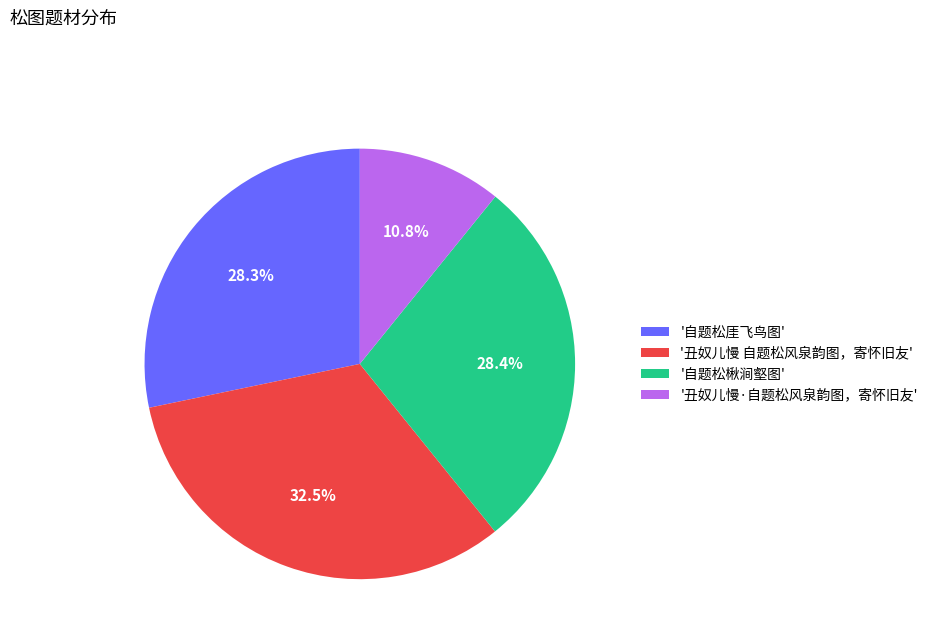

Approximately how many times larger is the value at '丑奴儿慢·自题松风泉韵图，寄怀旧友' compared to '丑奴儿慢 自题松风泉韵图，寄怀旧友'?

0.3